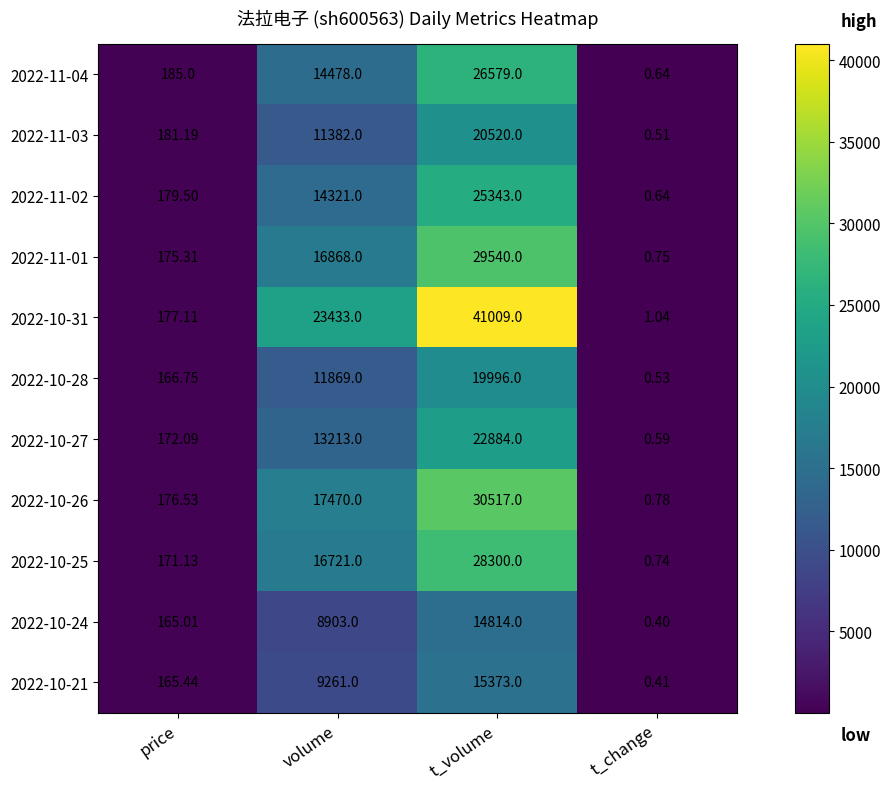

Rank the series at volume from lowest to highest value.

2022-10-24, 2022-10-21, 2022-11-03, 2022-10-28, 2022-10-27, 2022-11-02, 2022-11-04, 2022-10-25, 2022-11-01, 2022-10-26, 2022-10-31